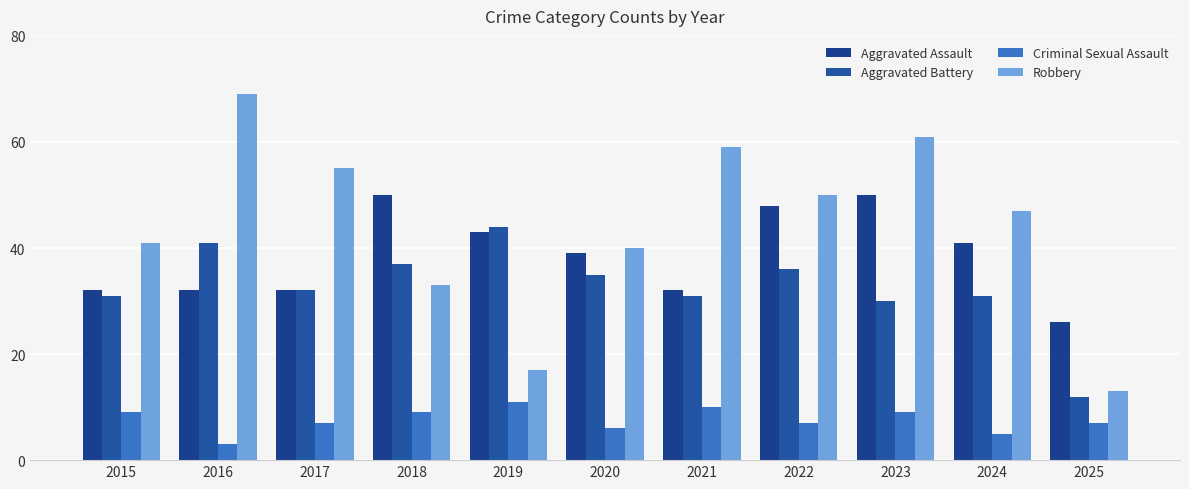

Rank the series at 2016 from lowest to highest value.

Criminal Sexual Assault, Aggravated Assault, Aggravated Battery, Robbery